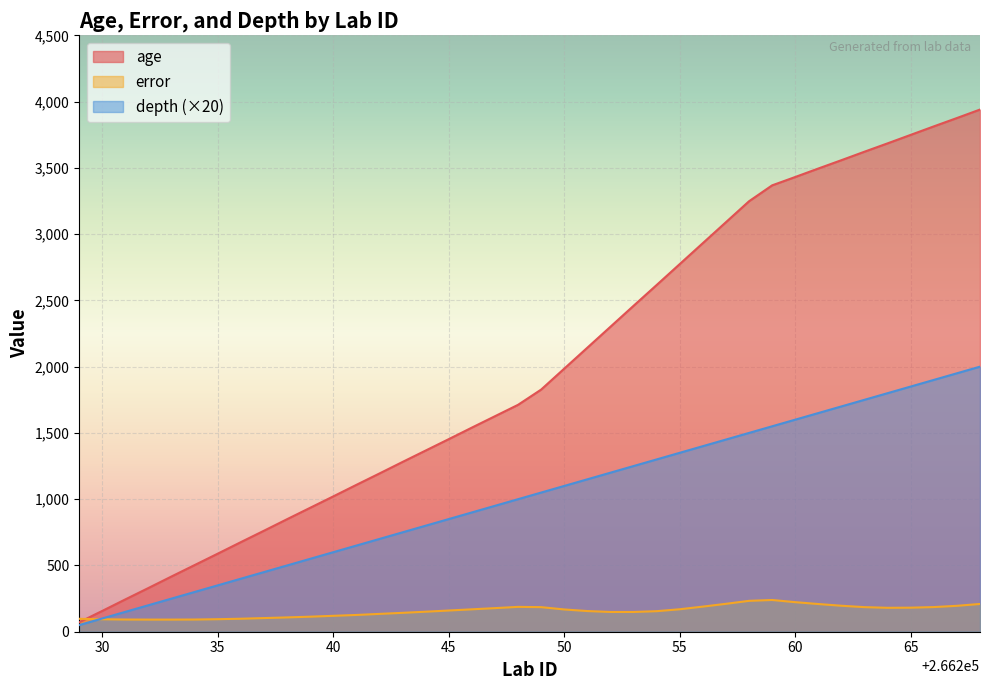

What is the spread (max minus min) of values at 266234?

411.0